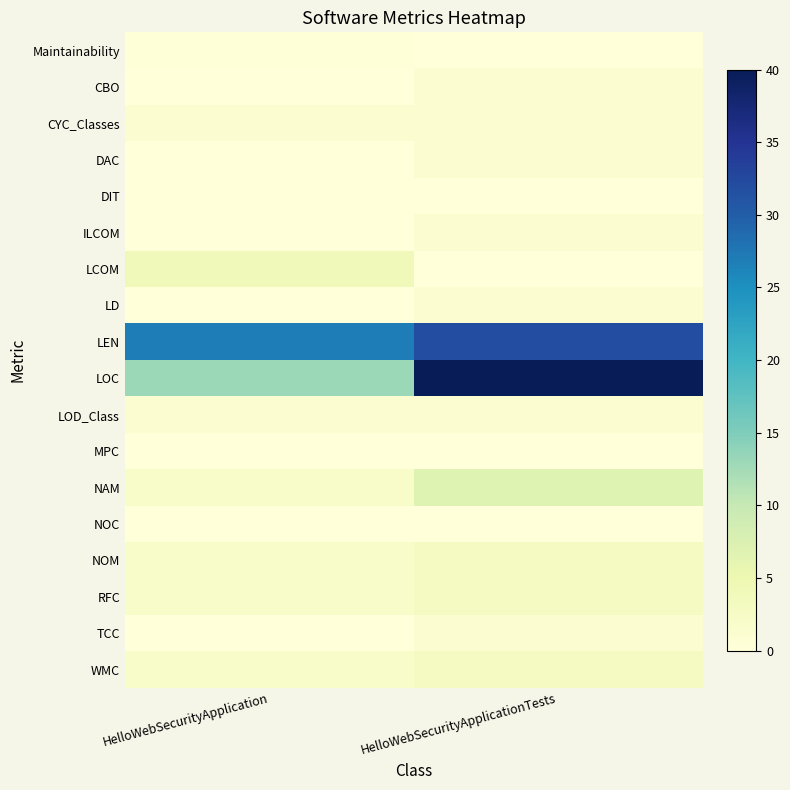

Reading right to left, what are all the values shown in this chart?

Maintainability: HelloWebSecurityApplicationTests=0.1	HelloWebSecurityApplication=0.2
CBO: HelloWebSecurityApplicationTests=1.0	HelloWebSecurityApplication=0.0
CYC_Classes: HelloWebSecurityApplicationTests=1.0	HelloWebSecurityApplication=1.0
DAC: HelloWebSecurityApplicationTests=1.0	HelloWebSecurityApplication=0.0
DIT: HelloWebSecurityApplicationTests=0.0	HelloWebSecurityApplication=0.0
ILCOM: HelloWebSecurityApplicationTests=1.0	HelloWebSecurityApplication=0.0
LCOM: HelloWebSecurityApplicationTests=0.0	HelloWebSecurityApplication=4.0
LD: HelloWebSecurityApplicationTests=1.0	HelloWebSecurityApplication=0.0
LEN: HelloWebSecurityApplicationTests=32.0	HelloWebSecurityApplication=27.0
LOC: HelloWebSecurityApplicationTests=40.0	HelloWebSecurityApplication=13.0
LOD_Class: HelloWebSecurityApplicationTests=1.0	HelloWebSecurityApplication=1.0
MPC: HelloWebSecurityApplicationTests=0.0	HelloWebSecurityApplication=0.0
NAM: HelloWebSecurityApplicationTests=7.0	HelloWebSecurityApplication=2.0
NOC: HelloWebSecurityApplicationTests=0.0	HelloWebSecurityApplication=0.0
NOM: HelloWebSecurityApplicationTests=3.0	HelloWebSecurityApplication=2.0
RFC: HelloWebSecurityApplicationTests=3.0	HelloWebSecurityApplication=2.0
TCC: HelloWebSecurityApplicationTests=1.0	HelloWebSecurityApplication=0.0
WMC: HelloWebSecurityApplicationTests=3.0	HelloWebSecurityApplication=2.0